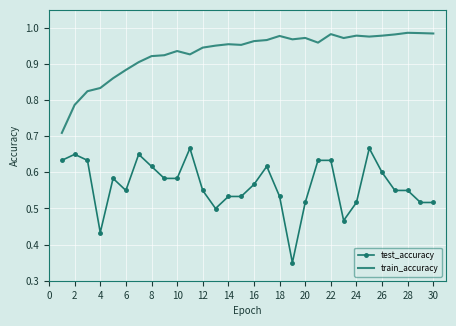

Which series has the largest range (max minus min)?

test_accuracy